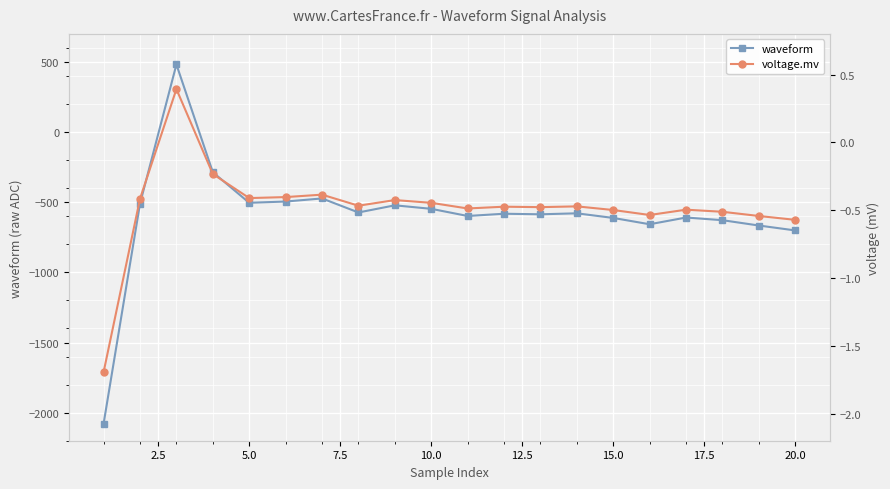

True or false: waveform has more than 2 interior local peaks.

True